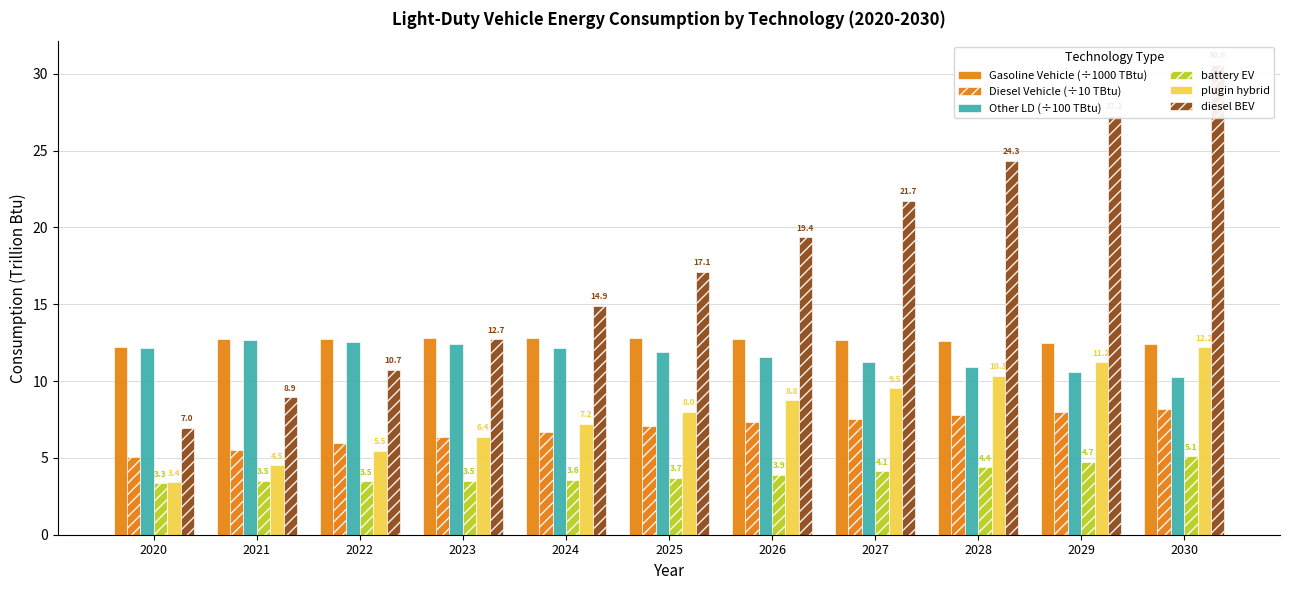

Between 2026 and 2025, which is larger?

2025